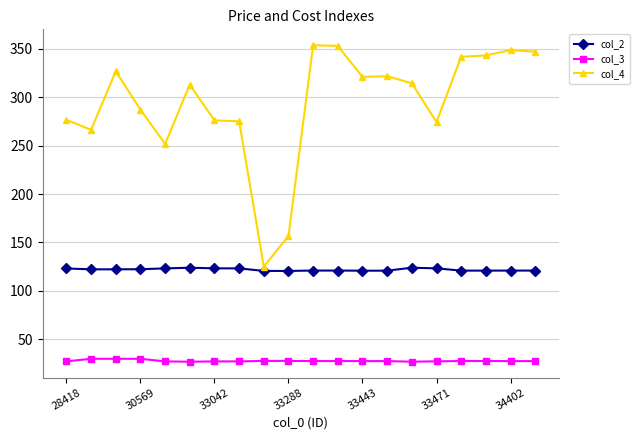

True or false: col_3 and col_2 intersect in this chart.

False